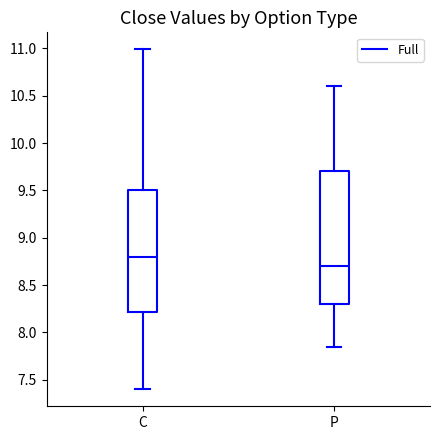

Reading left to right, read every box against the y-axis: the position of its median line, the range the box covers, and the ends of its whiskers. The values are not printed on the chart, so give them approximately, as read against the axis.

C: median 8.80, box 8.20 to 9.50, whiskers 7.40 to 11.00
P: median 8.70, box 8.30 to 9.70, whiskers 7.85 to 10.60